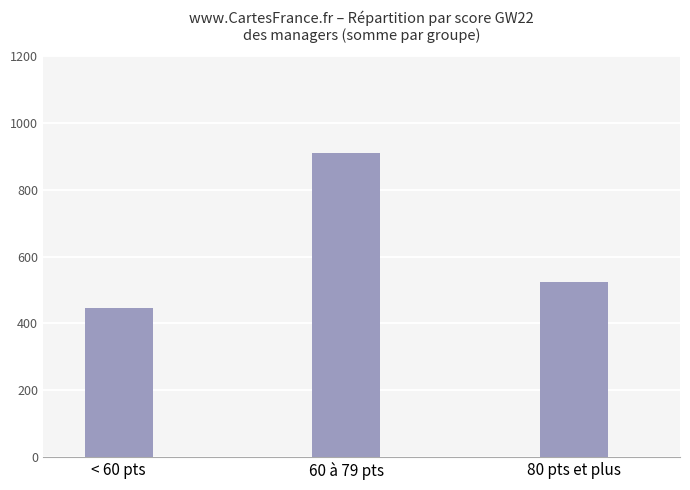

What is the change in value from < 60 pts to 80 pts et plus?

+79